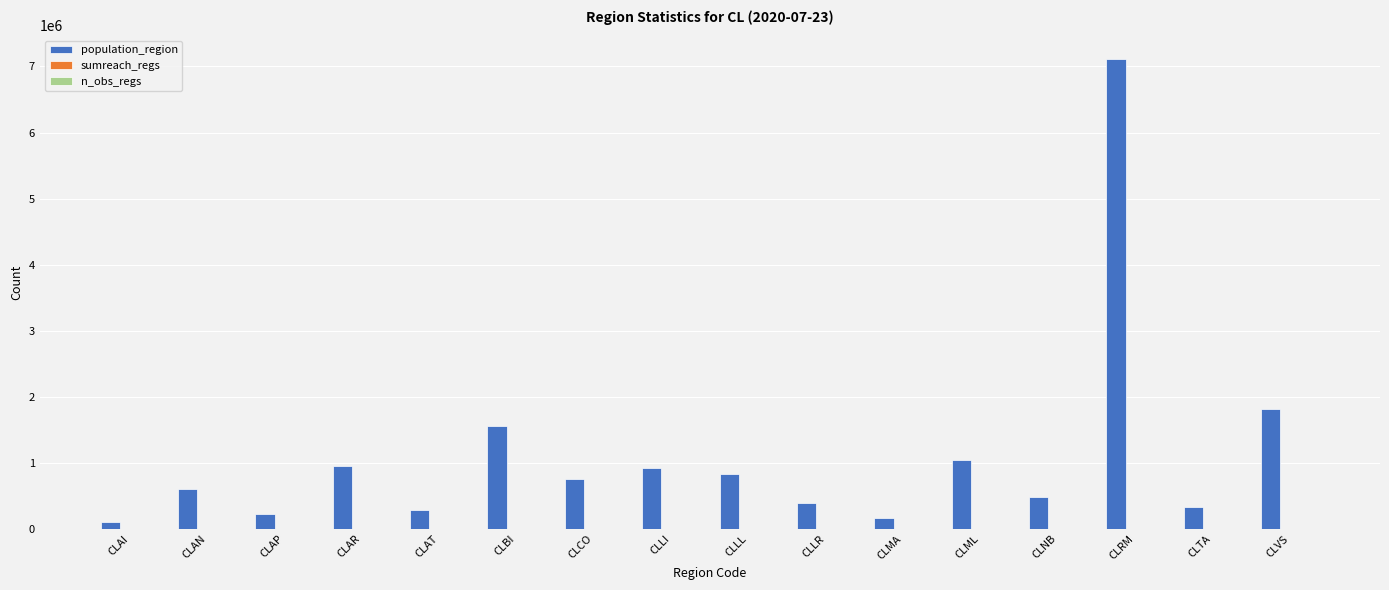

What is the total value across all series at CLAR?

957224